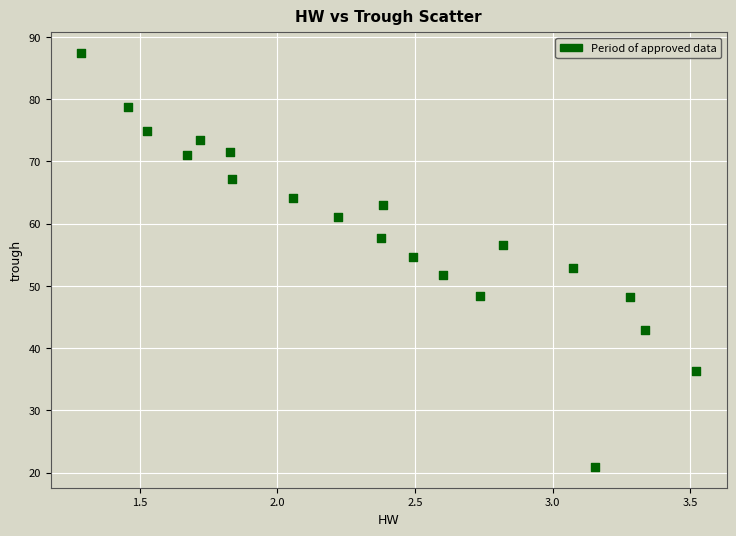

What is the range of X values (max minus min)?

2.2